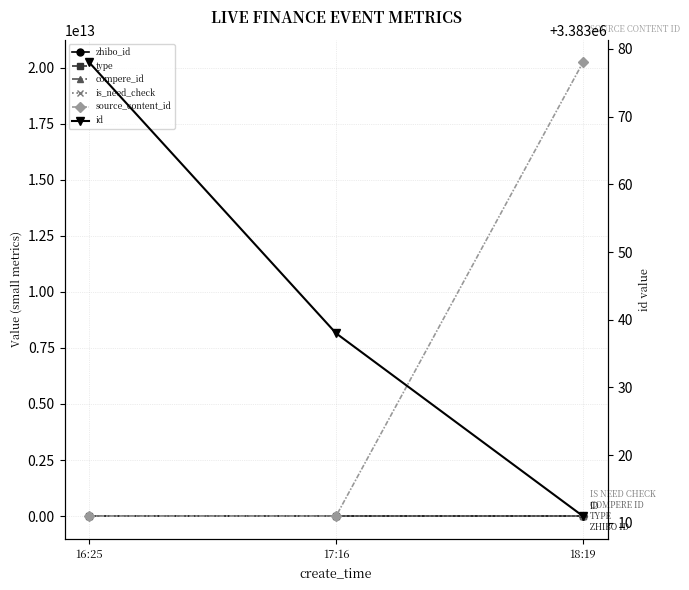

At 16:25, list the series in order from largest to smallest.

id, zhibo_id, type, compere_id, is_need_check, source_content_id